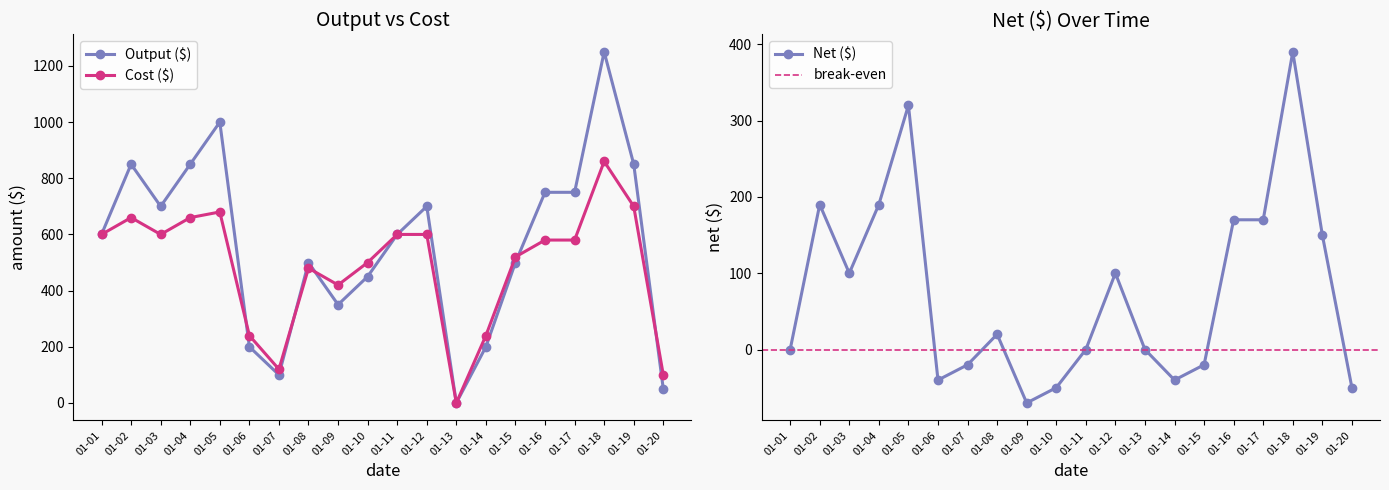

Where do Cost ($) and Output ($) first cross each other?

01-05 and 01-06